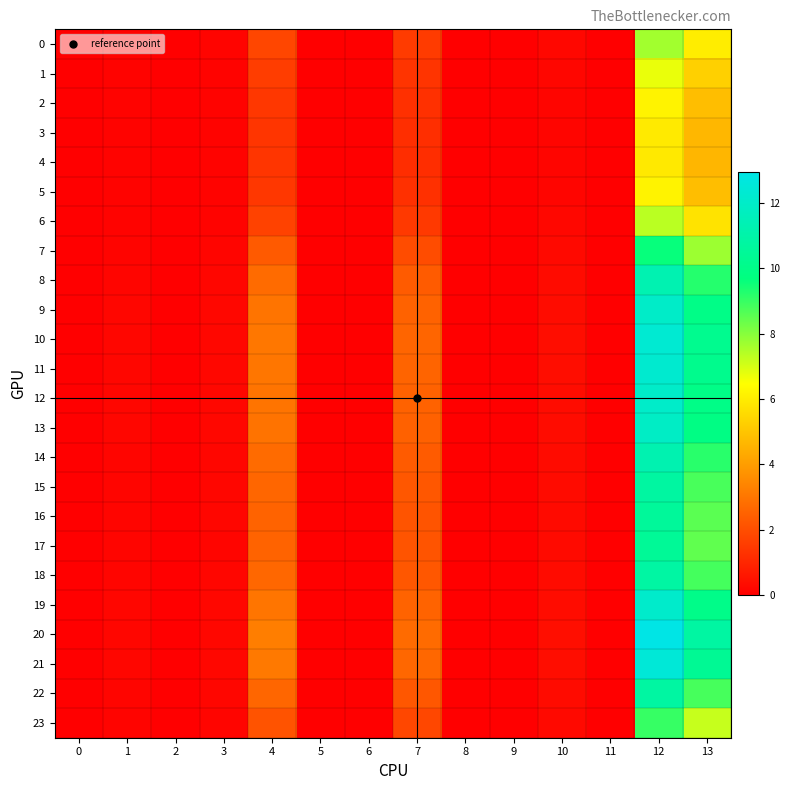

At how many categories does at least one series exceed 6?

2